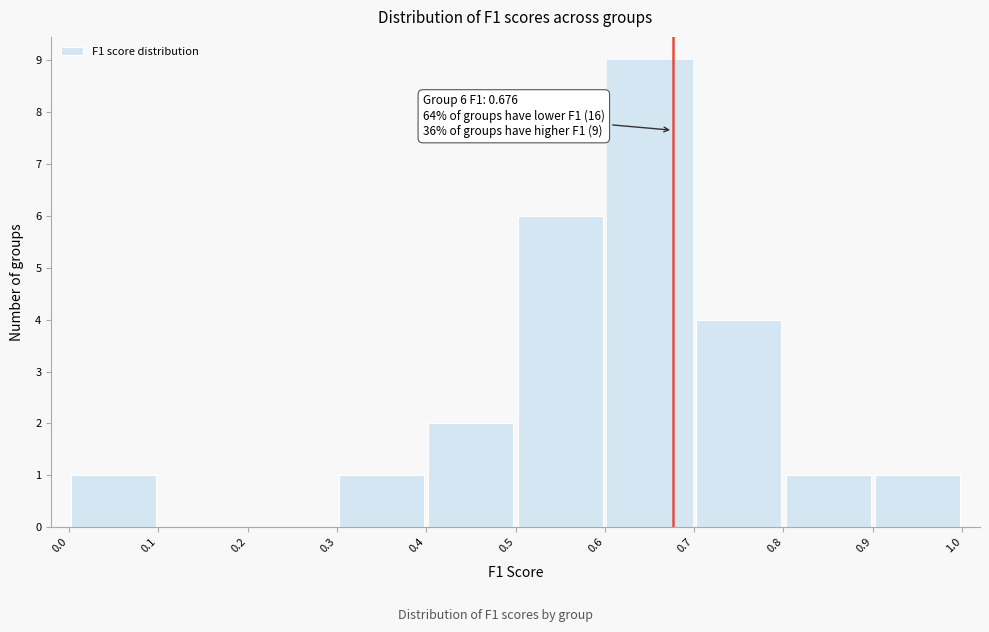

Over which range of the x-axis is the bar tallest?

0.6 to 0.7